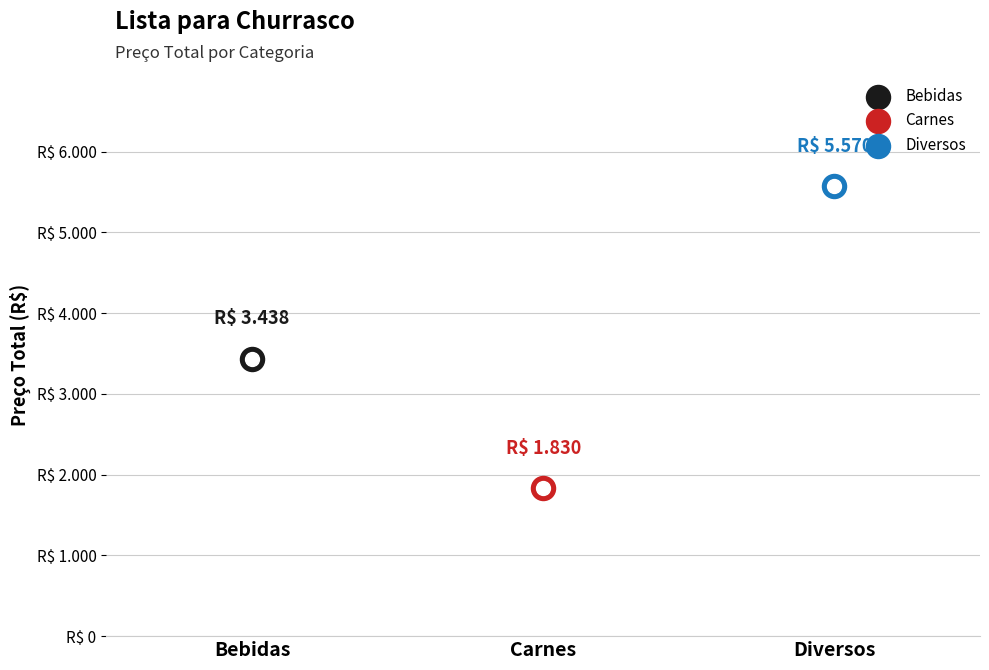

What is the change in value from Bebidas to Carnes?

-1608